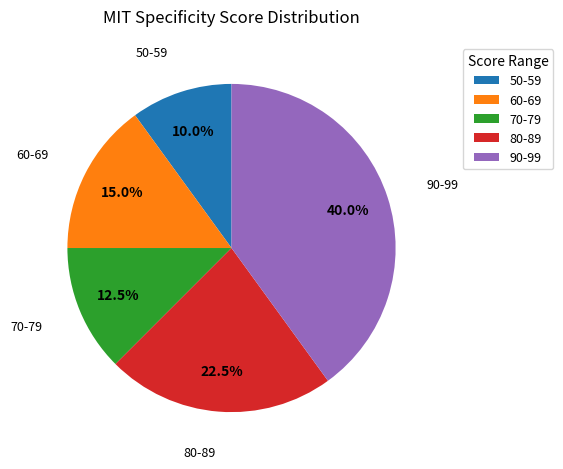

What percentage do 60-69 and 80-89 together represent?

37.5%